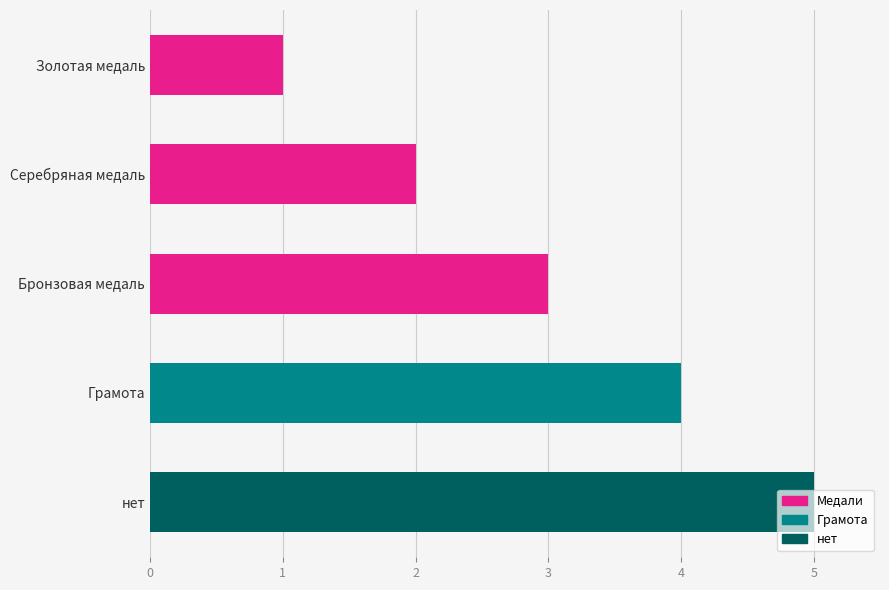

What is the difference between the maximum and minimum values?

4